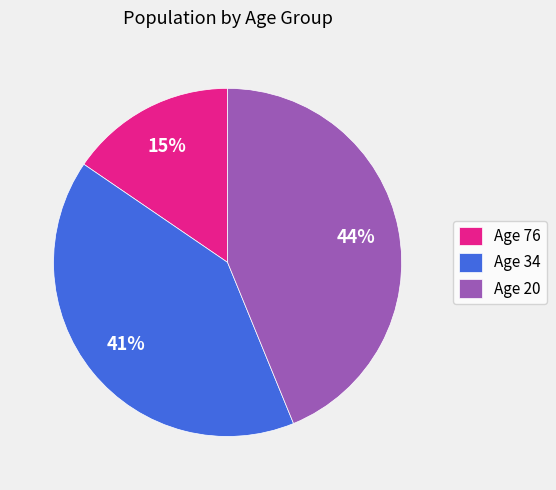

Is there any slice that represents more than half of the pie?

No